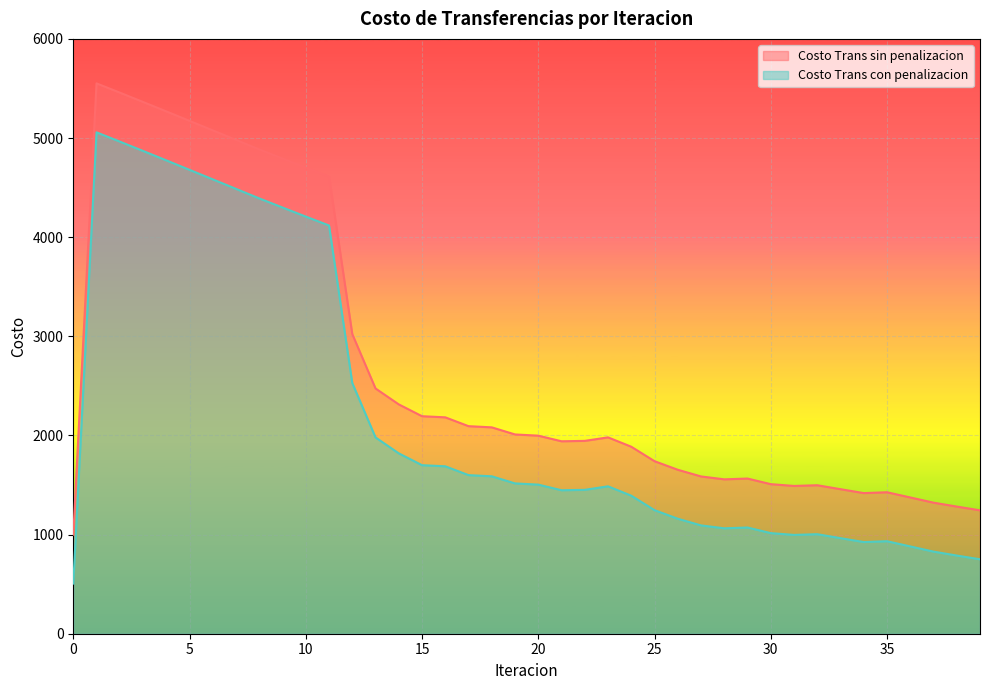

At which label does Costo Trans sin penalizacion reach its peak?

1